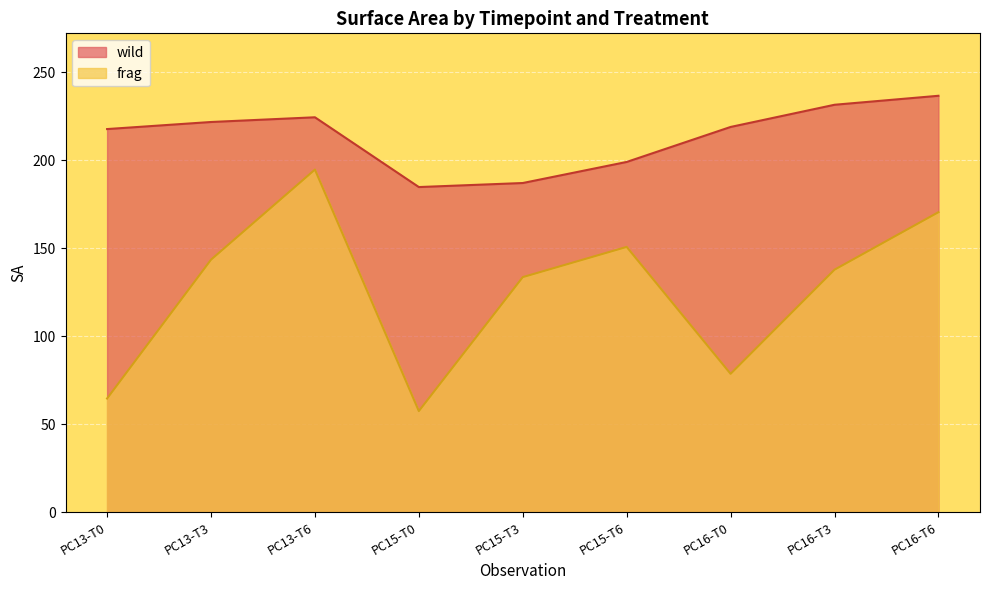

What is the spread (max minus min) of values at PC13-T3?

78.2